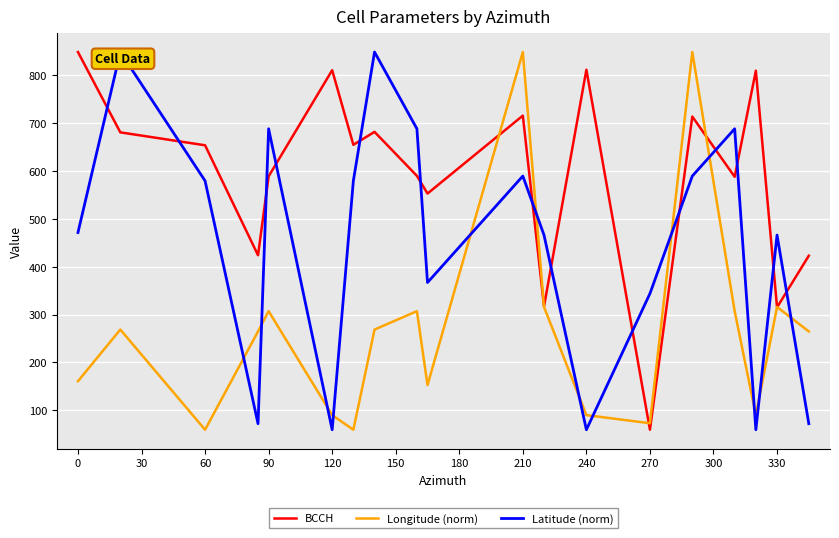

What is the highest value of the Longitude (norm) series?

849.0